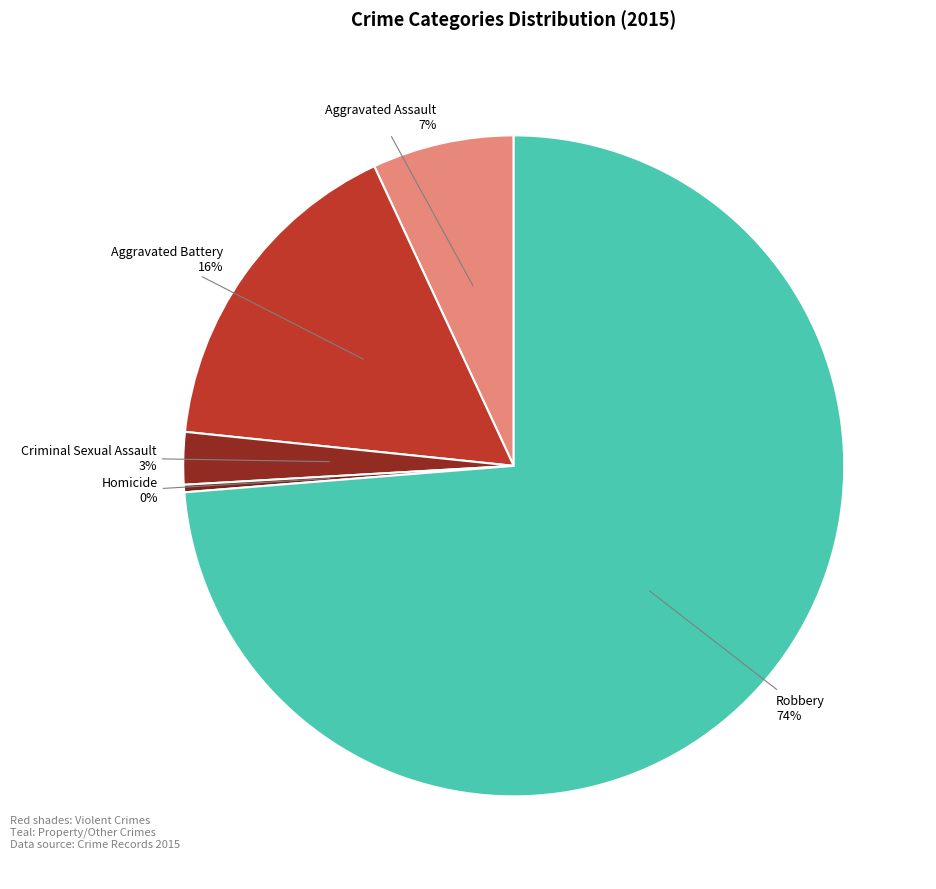

Combined, do Homicide and Criminal Sexual Assault account for over 50%?

No